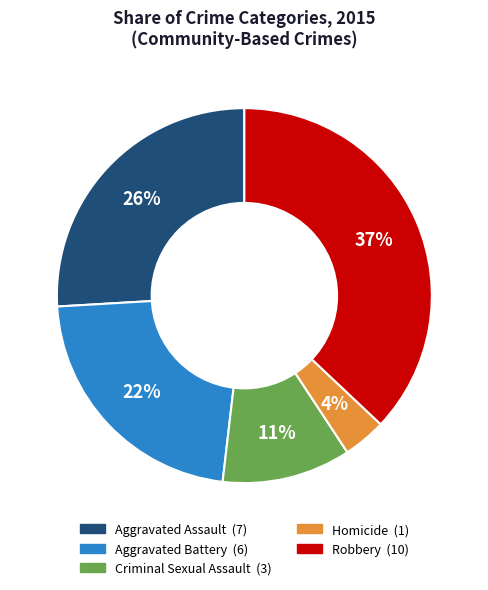

Is there a majority slice in this chart?

No